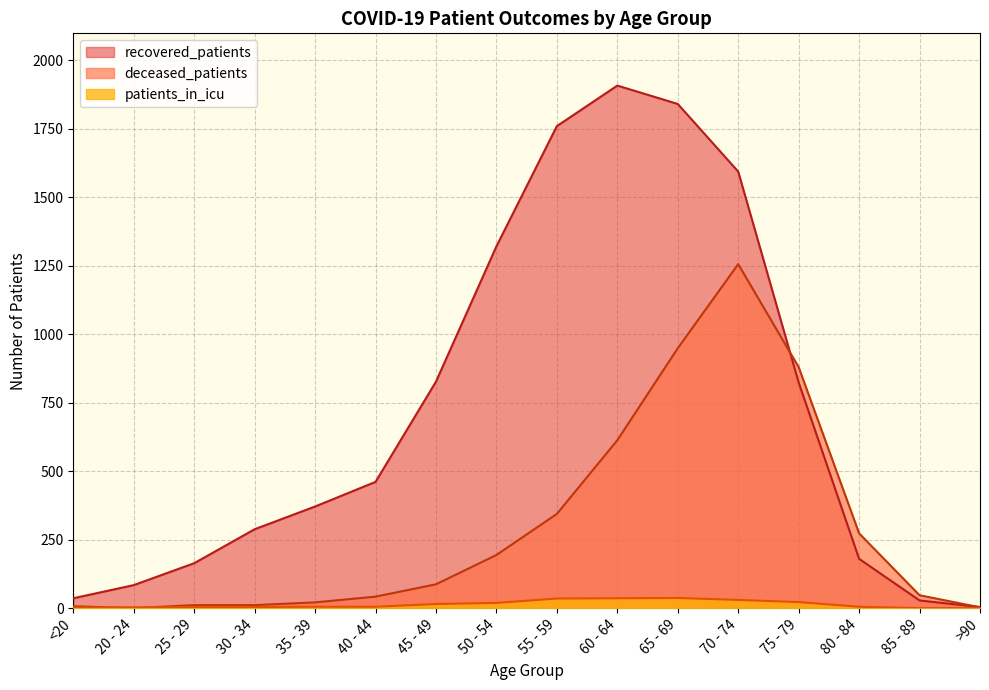

What is the difference between the recovered_patients values at 80 - 84 and 75 - 79?

644